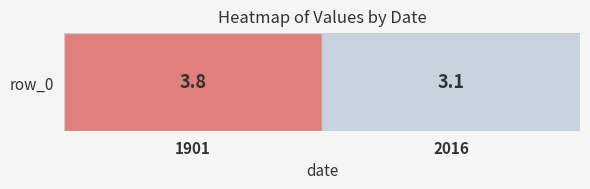

Which has a higher value, 1901 or 2016?

1901